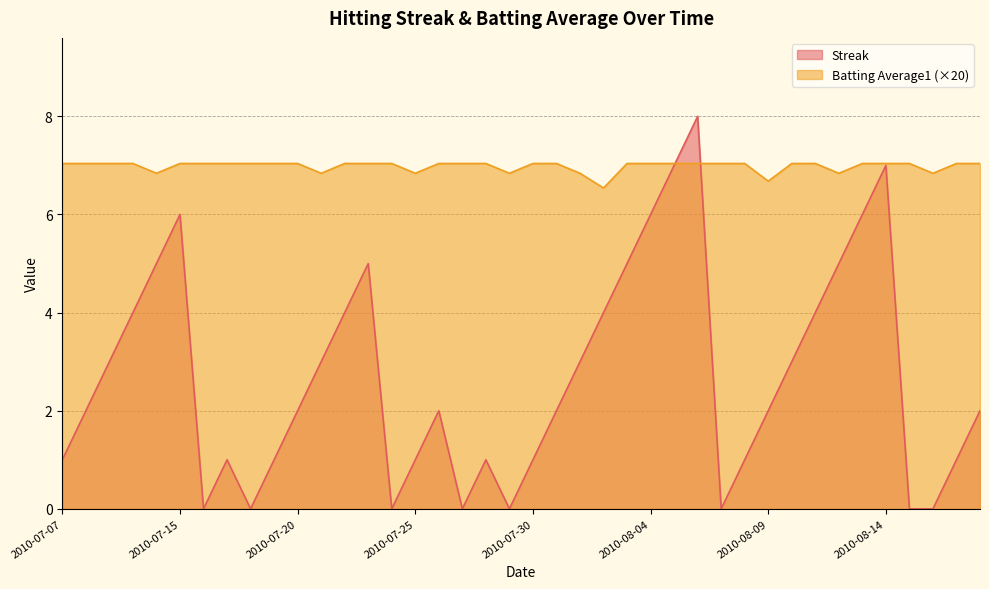

Which series has the widest spread of values?

Streak